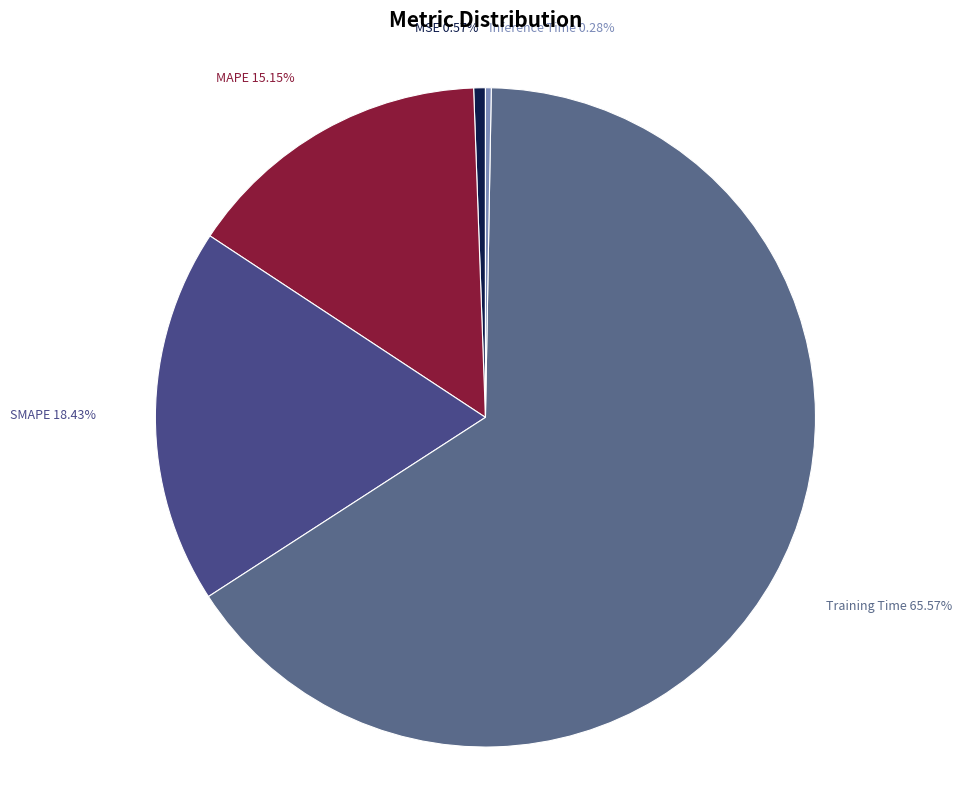

True or false: SMAPE accounts for 18% of the total.

True